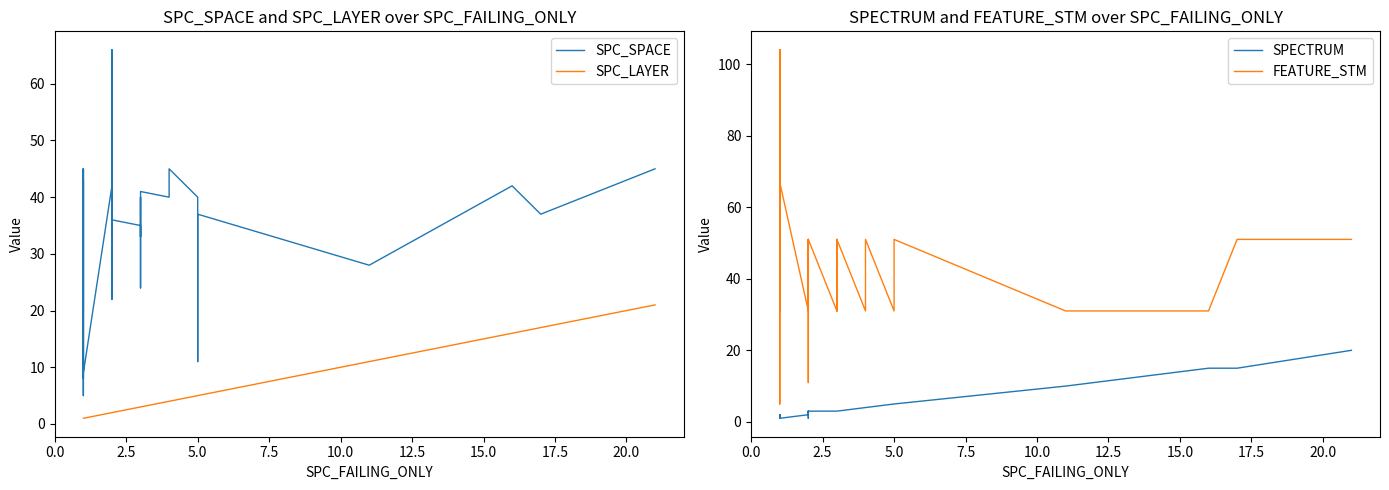

Is it true that SPECTRUM equals 2 at 10.0?

False